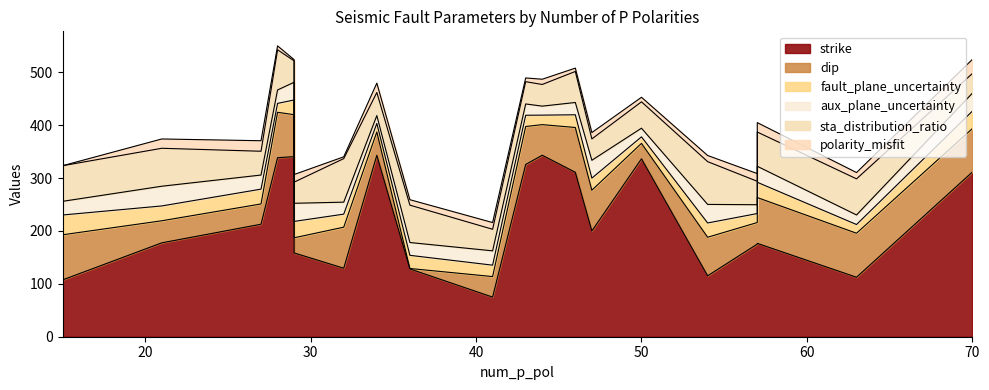

What is the sum of all fault_plane_uncertainty values?

477.4